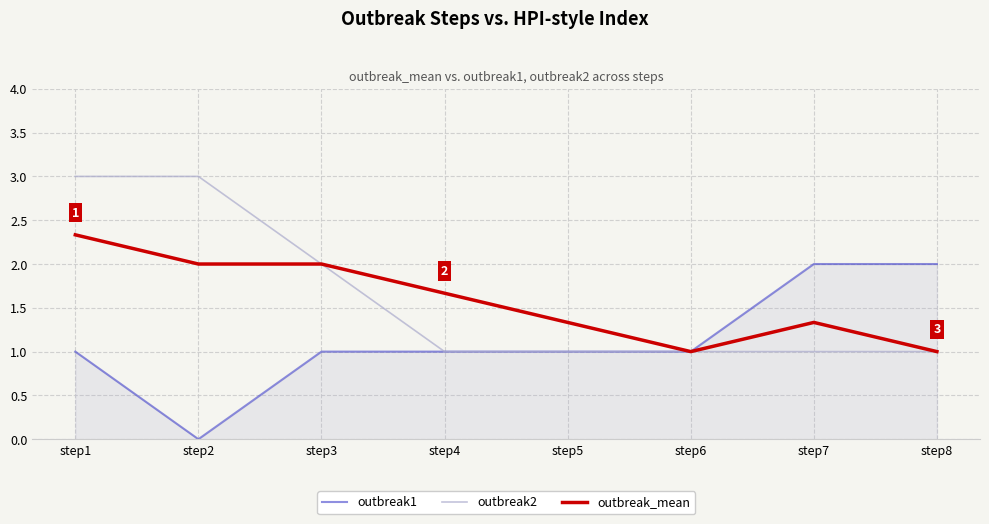

At step1, list the series in order from smallest to largest.

outbreak1, outbreak_mean, outbreak2